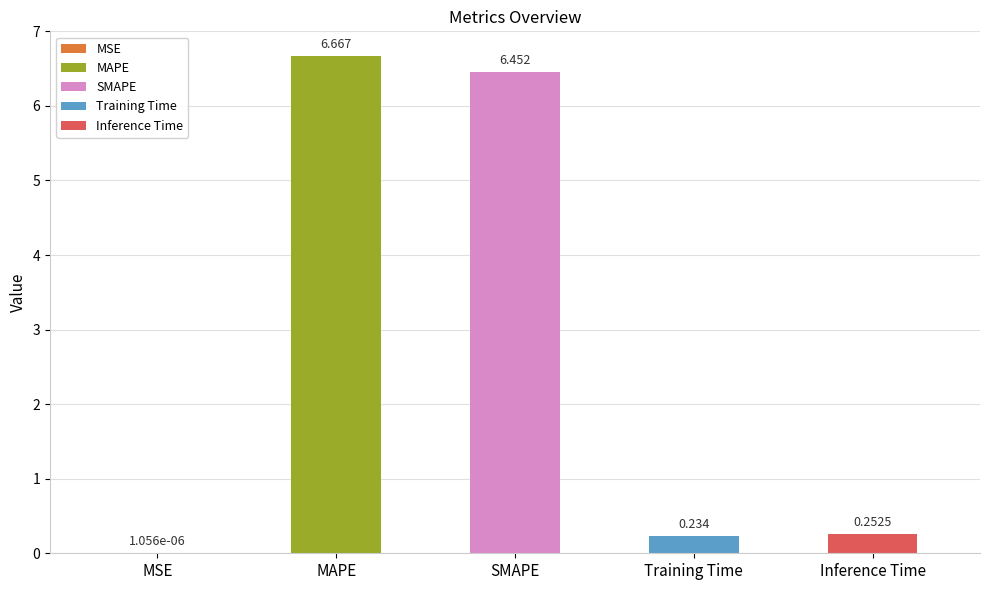

Reading left to right, what are all the values shown in this chart?

MSE=0.0	MAPE=6.7	SMAPE=6.5	Training Time=0.2	Inference Time=0.3